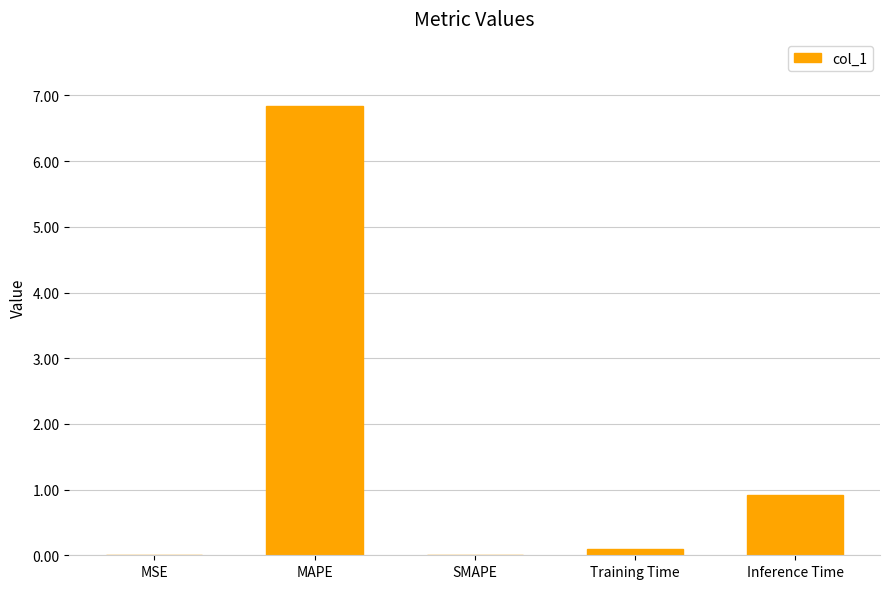

Is it true that the value at Inference Time is 0.9?

True